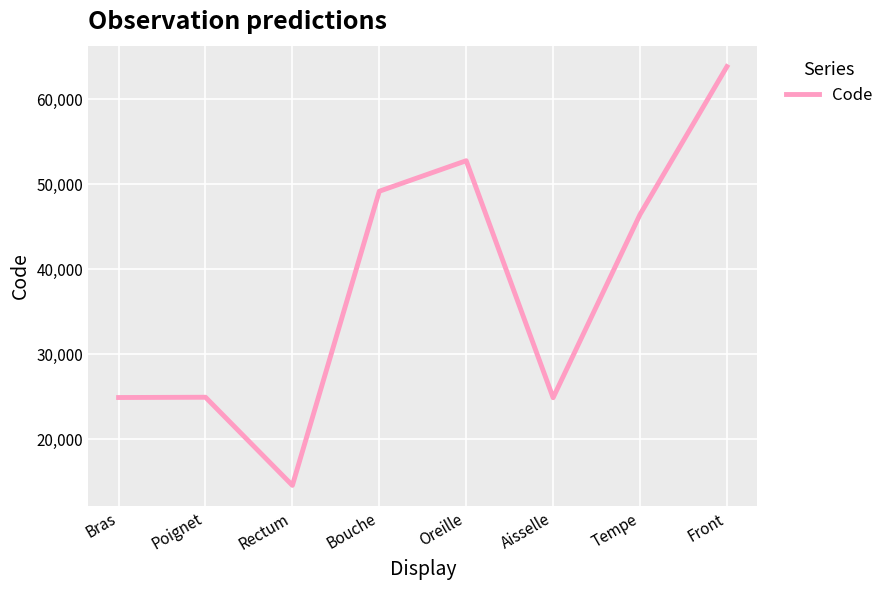

Where is the first local minimum?

Rectum